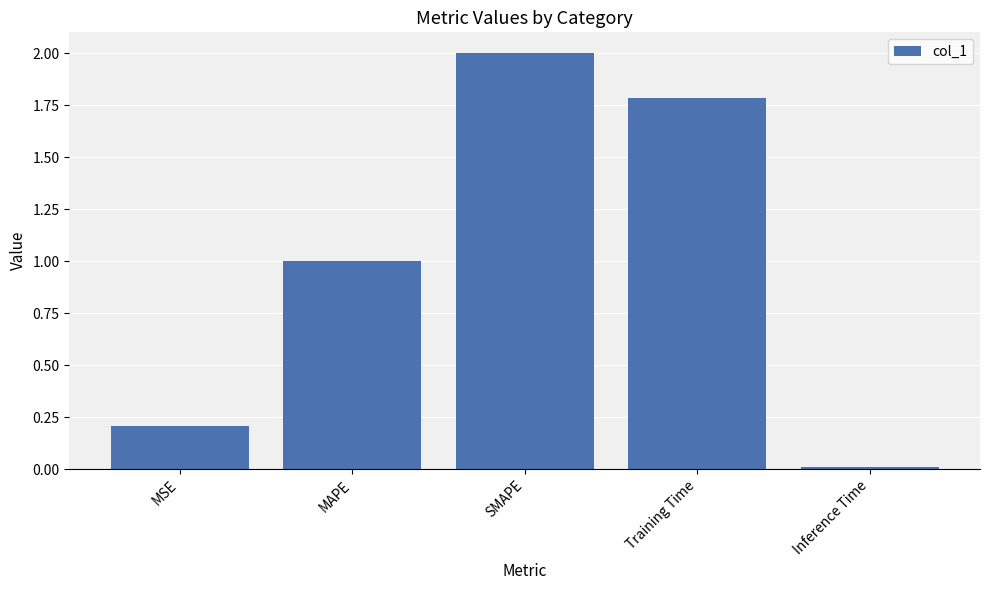

Which has a higher value, Training Time or Inference Time?

Training Time